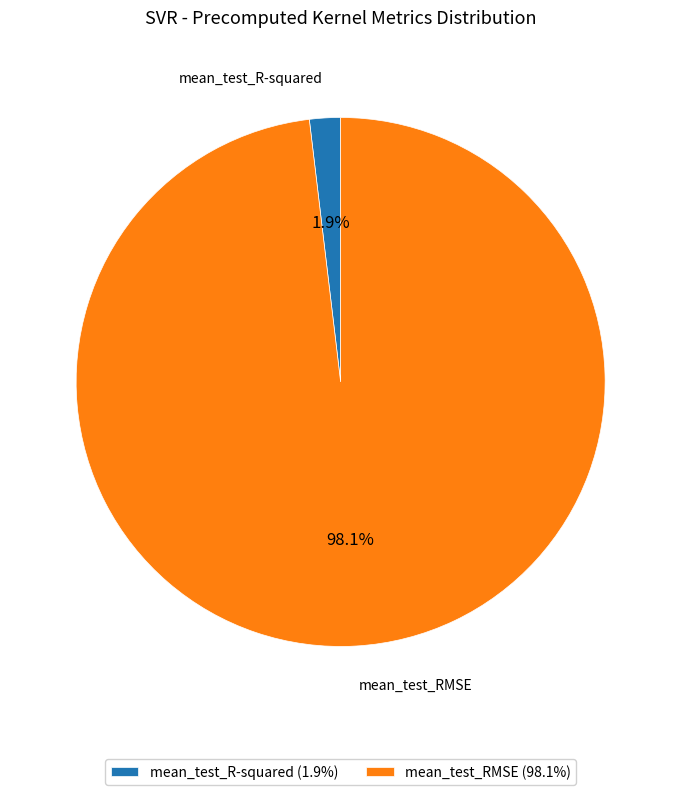

Combined, what portion of the pie is mean_test_R-squared and mean_test_RMSE?

100.0%